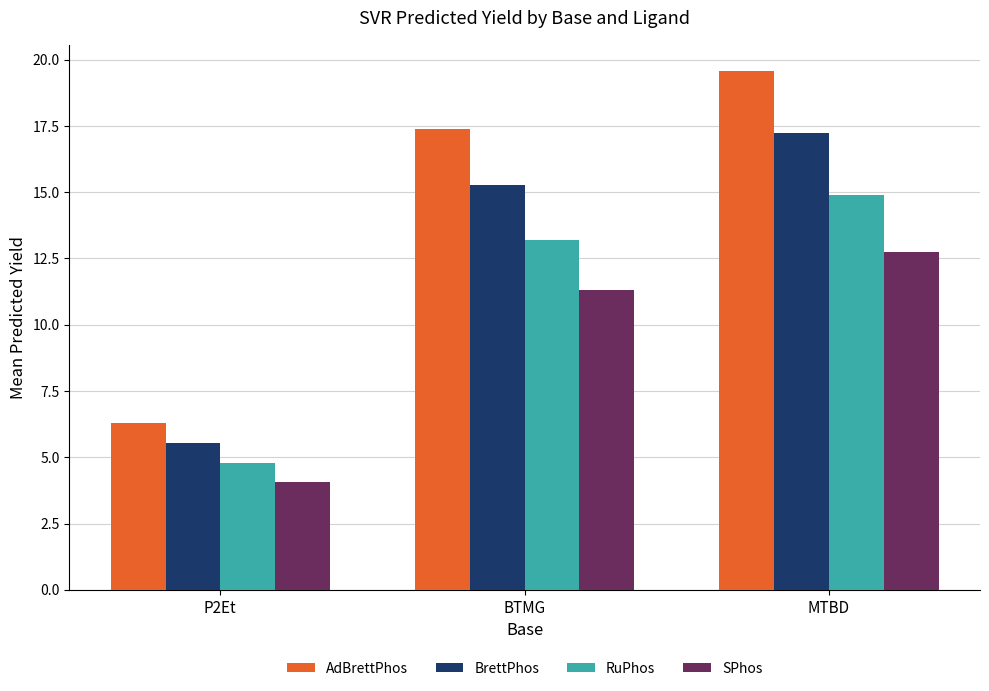

The value of SPhos at P2Et is 4.1. True or false?

True